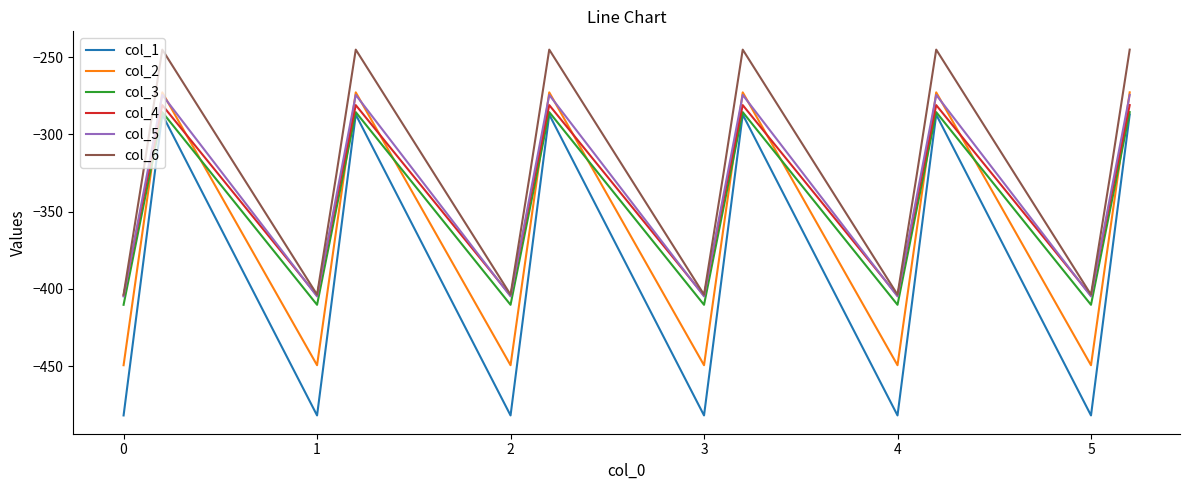

True or false: col_1 and col_5 intersect in this chart.

False